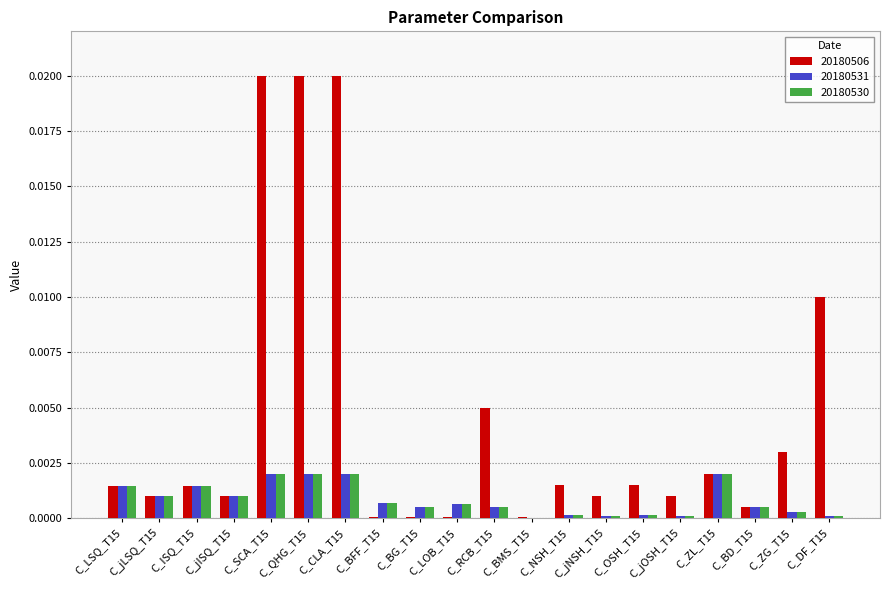

Is it true that 20180531 equals 0.0 at C_jNSH_T15?

True